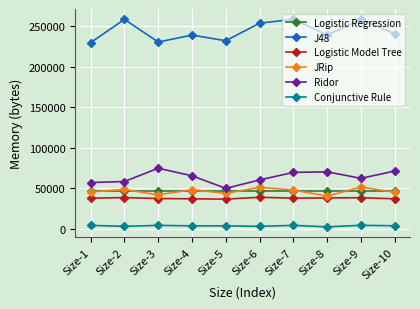

True or false: Ridor and Logistic Regression cross at least once.

False